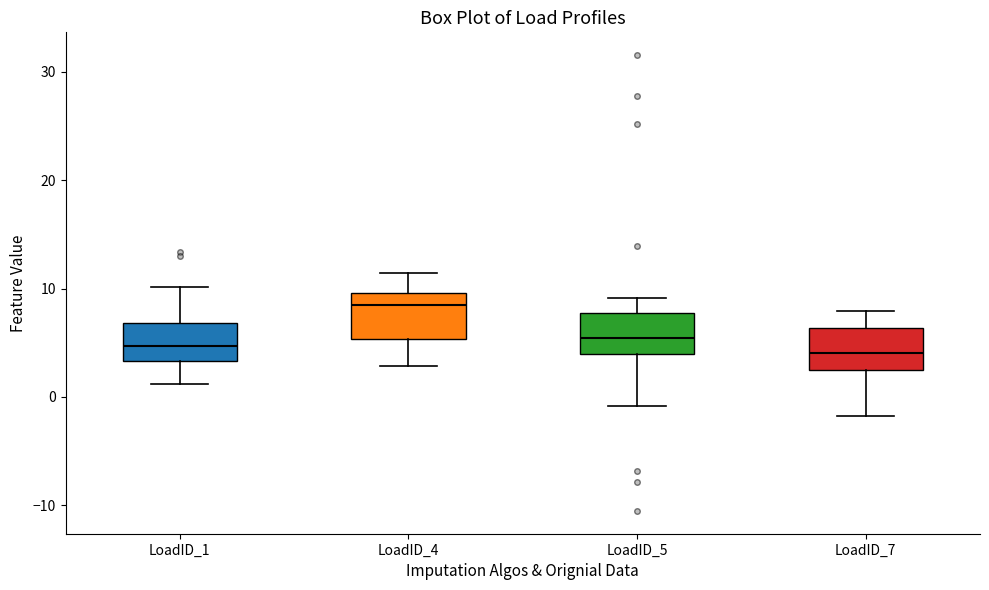

Where does the median line of the box for LoadID_4 sit on the y-axis? The values are not printed on the chart, so give them approximately, as read against the axis.

8